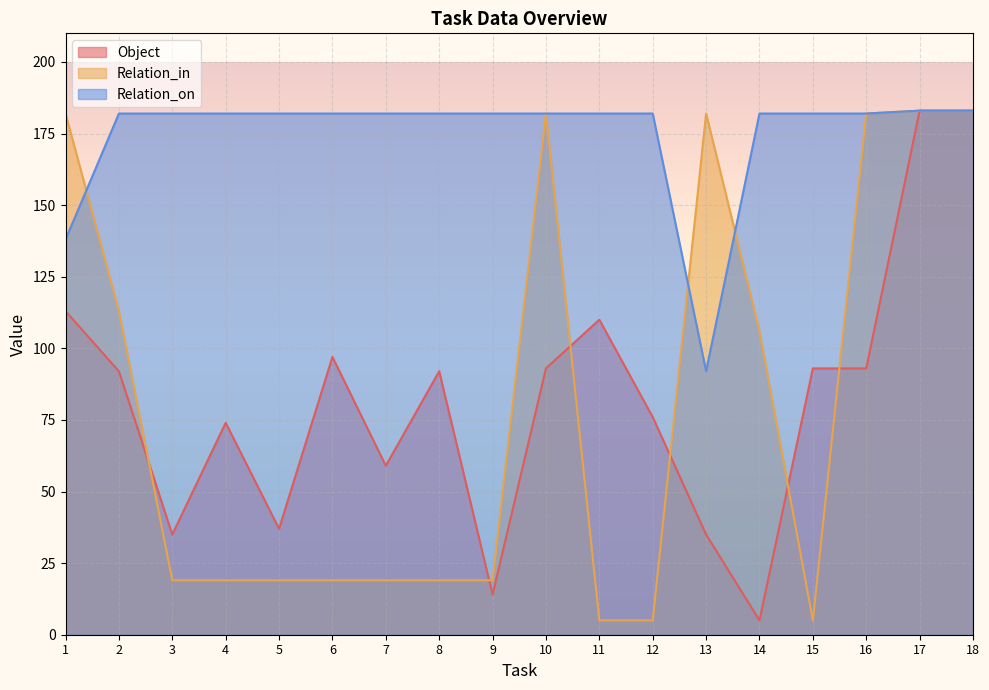

Which series has the largest range (max minus min)?

Object